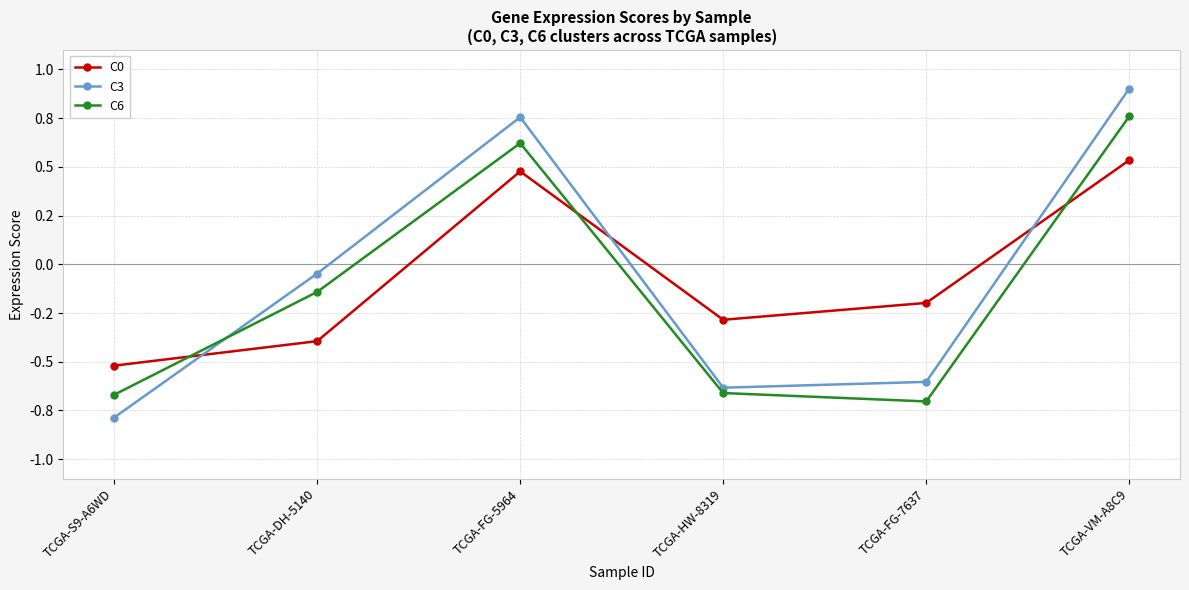

List the labels in order of C0 value, smallest first.

TCGA-S9-A6WD, TCGA-DH-5140, TCGA-HW-8319, TCGA-FG-7637, TCGA-FG-5964, TCGA-VM-A8C9